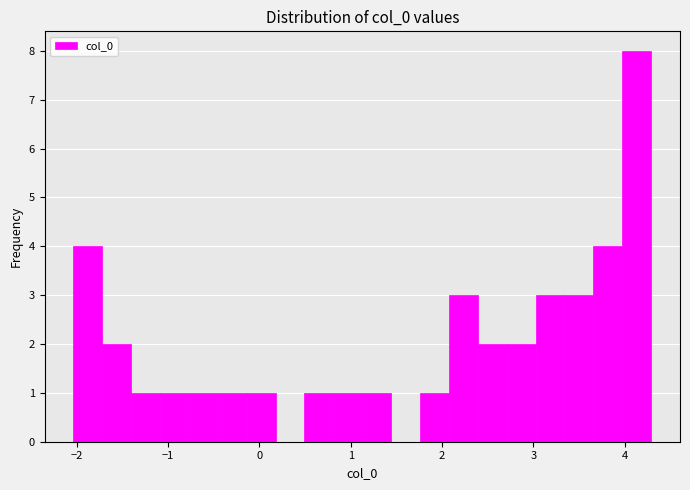

Read against the x-axis, roughly where is the centre of the tallest bar?

4.1